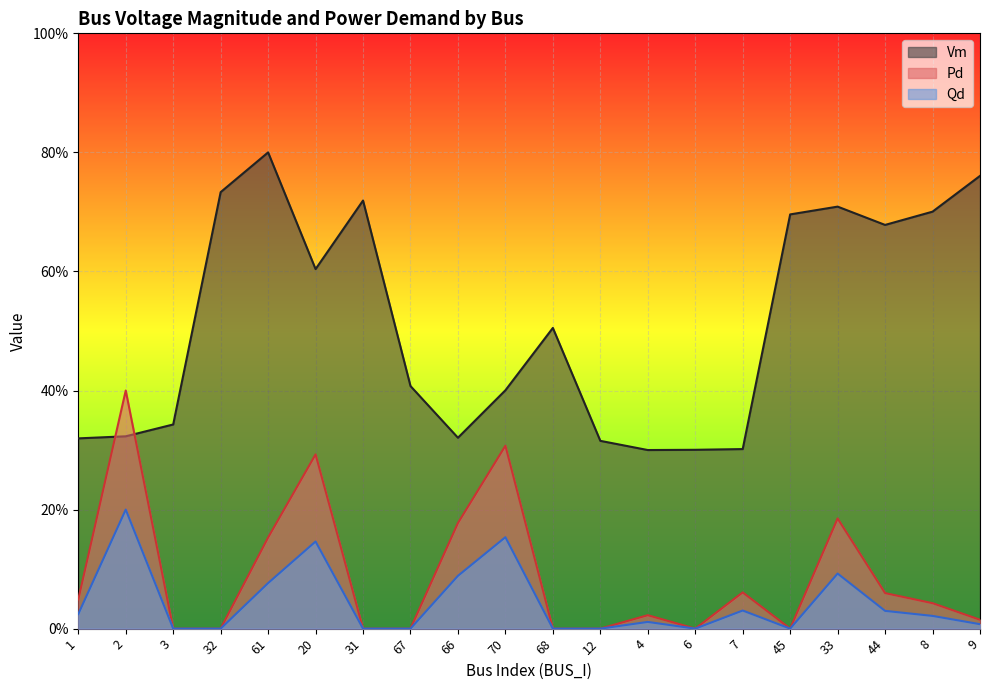

Which series changed the most between 32 and 6?

Vm